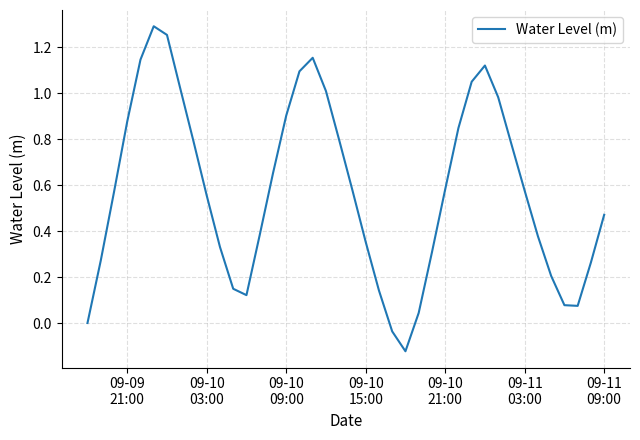

What is the difference between the maximum and minimum values?

1.4